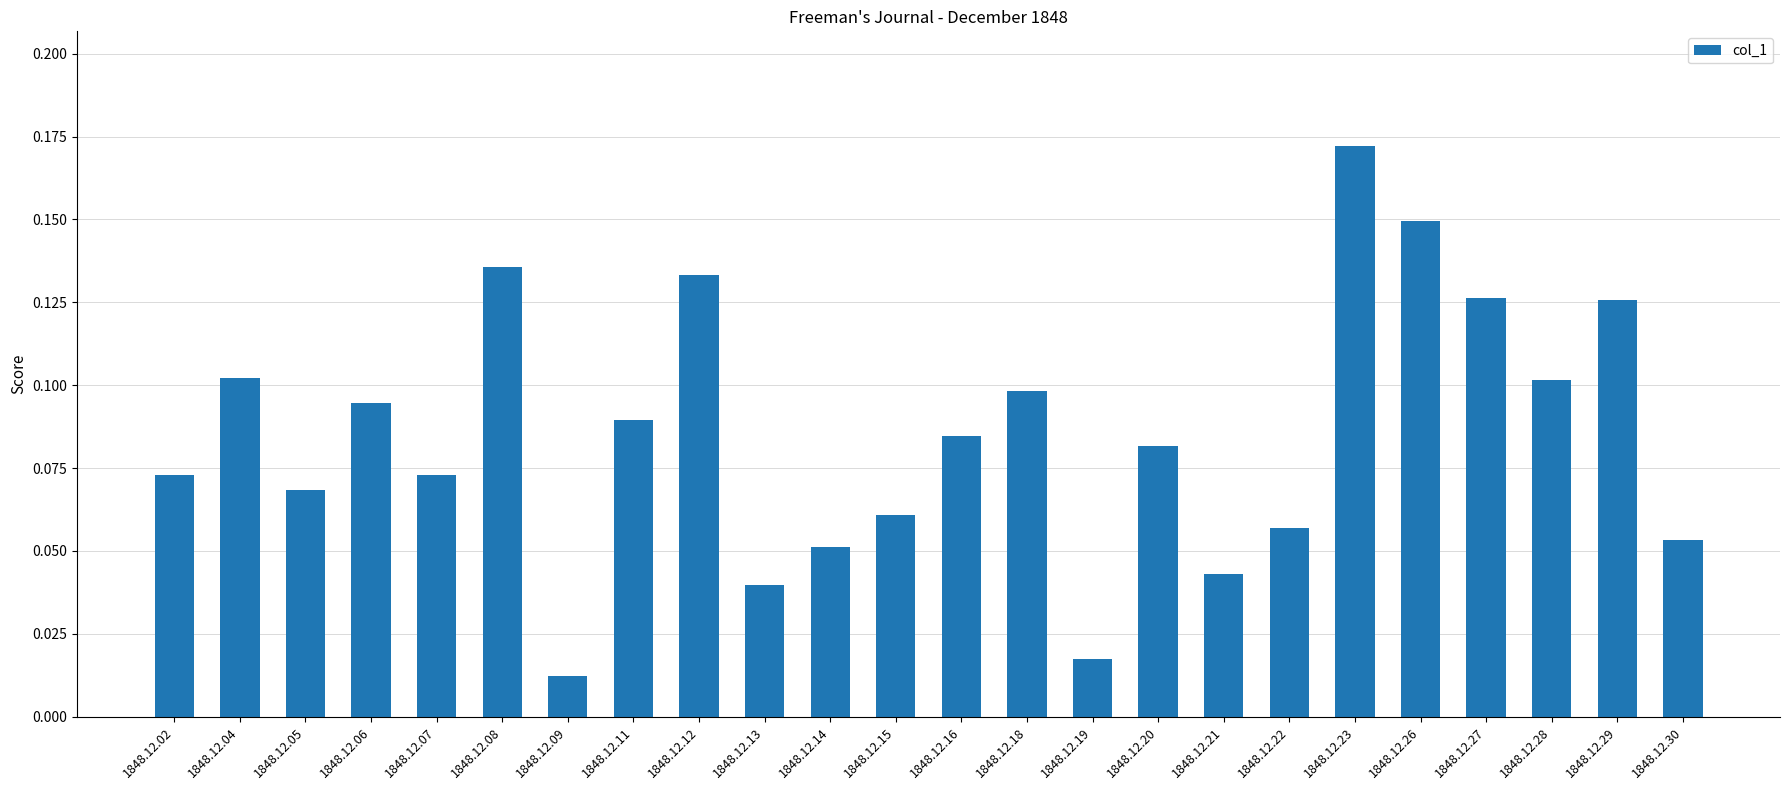

Between 1848.12.12 and 1848.12.06, which is larger?

1848.12.12